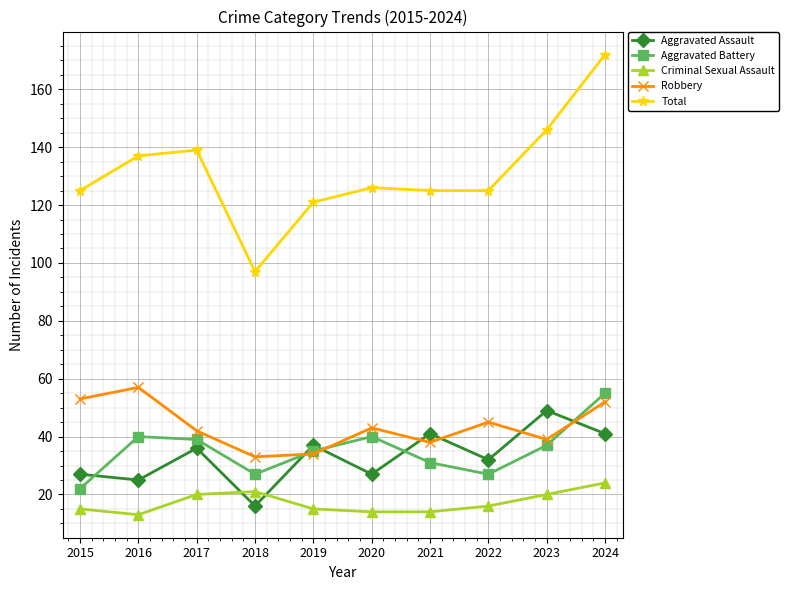

What is the spread (max minus min) of values at 2023?

126